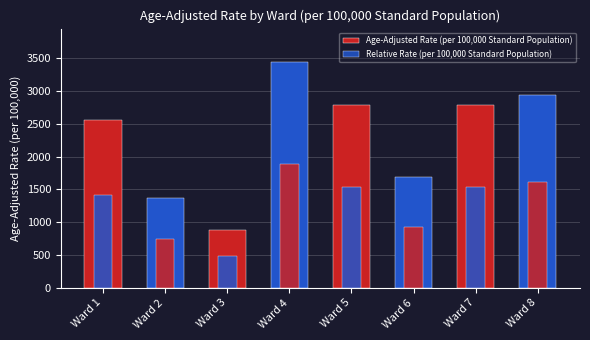

Reading left to right, transcribe all the data shown in this chart.

Age-Adjusted Rate (per 100,000 Standard Population): Ward 1=2563.8	Ward 2=1362.7	Ward 3=882.1	Ward 4=3436.2	Ward 5=2782.1	Ward 6=1689.5	Ward 7=2792.2	Ward 8=2939.8
Relative Rate (per 100,000 Standard Population): Ward 1=1410.1	Ward 2=749.5	Ward 3=485.2	Ward 4=1889.9	Ward 5=1530.2	Ward 6=929.2	Ward 7=1535.7	Ward 8=1616.9